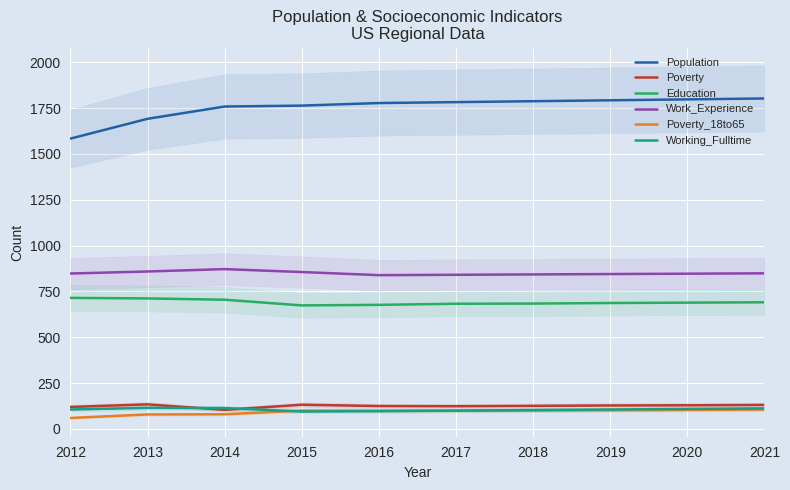

How many values in the Poverty series are below 128?

5